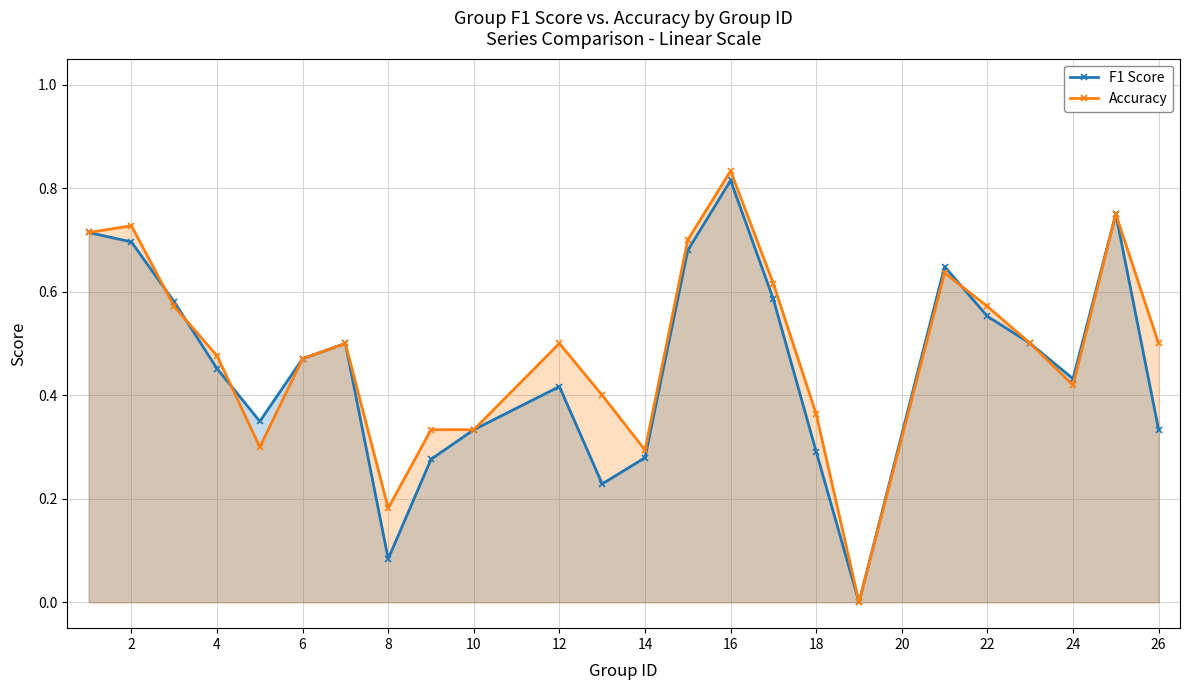

The value of F1 Score at 18 is 0.3. True or false?

True